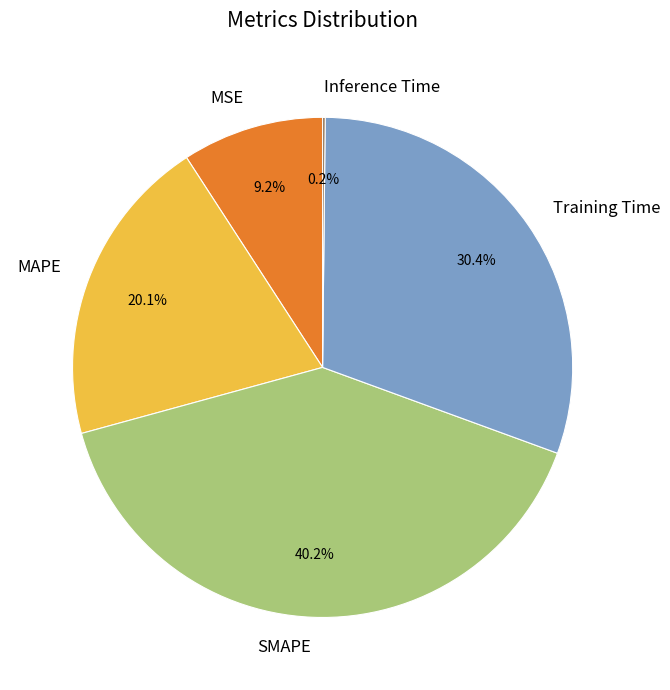

Do Training Time and SMAPE together represent more than half of the pie?

Yes